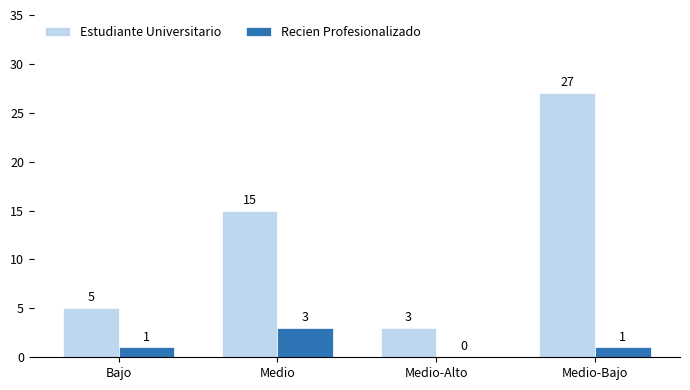

Where is Estudiante Universitario nearest to the value 15?

Medio